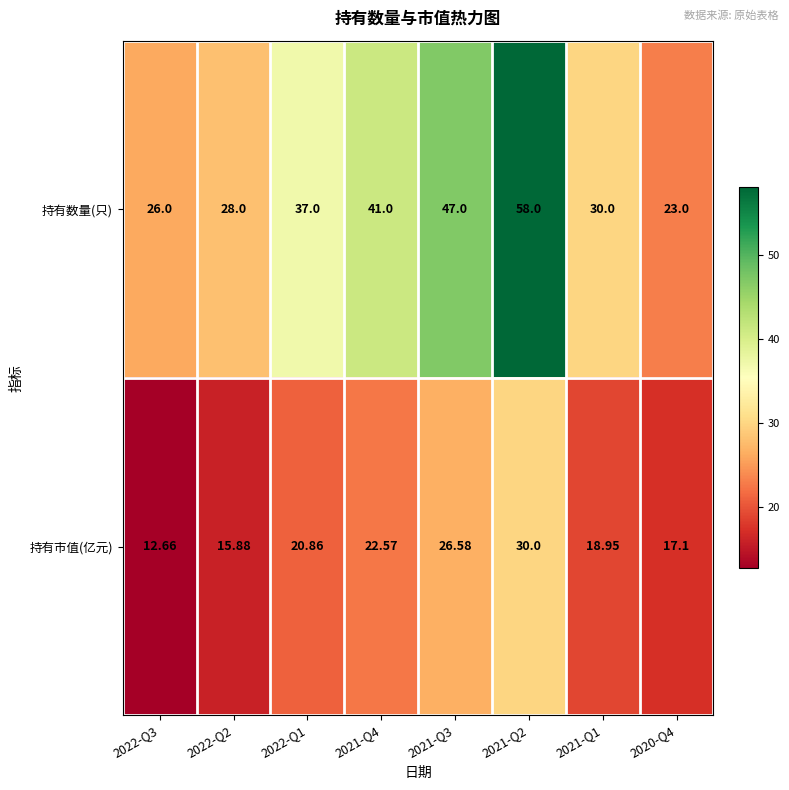

Which series has the largest range (max minus min)?

持有数量(只)